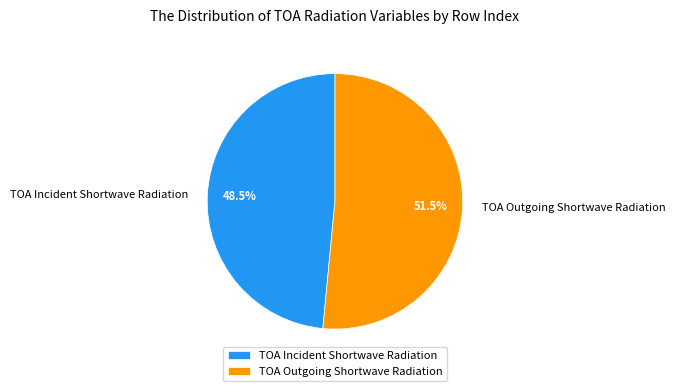

What is the total percentage of TOA Incident Shortwave Radiation and TOA Outgoing Shortwave Radiation?

100.0%